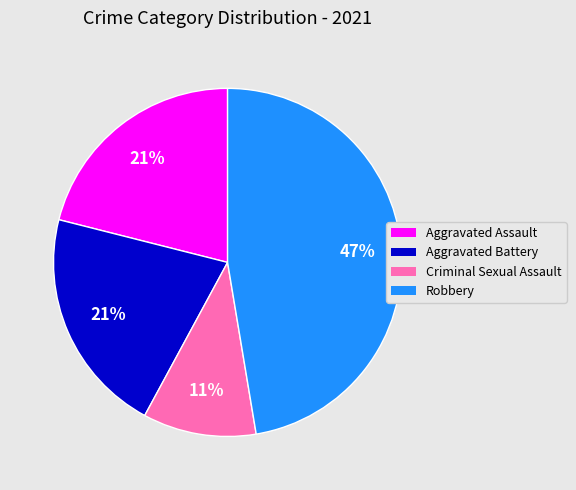

Combined, do Robbery and Aggravated Assault account for over 50%?

Yes